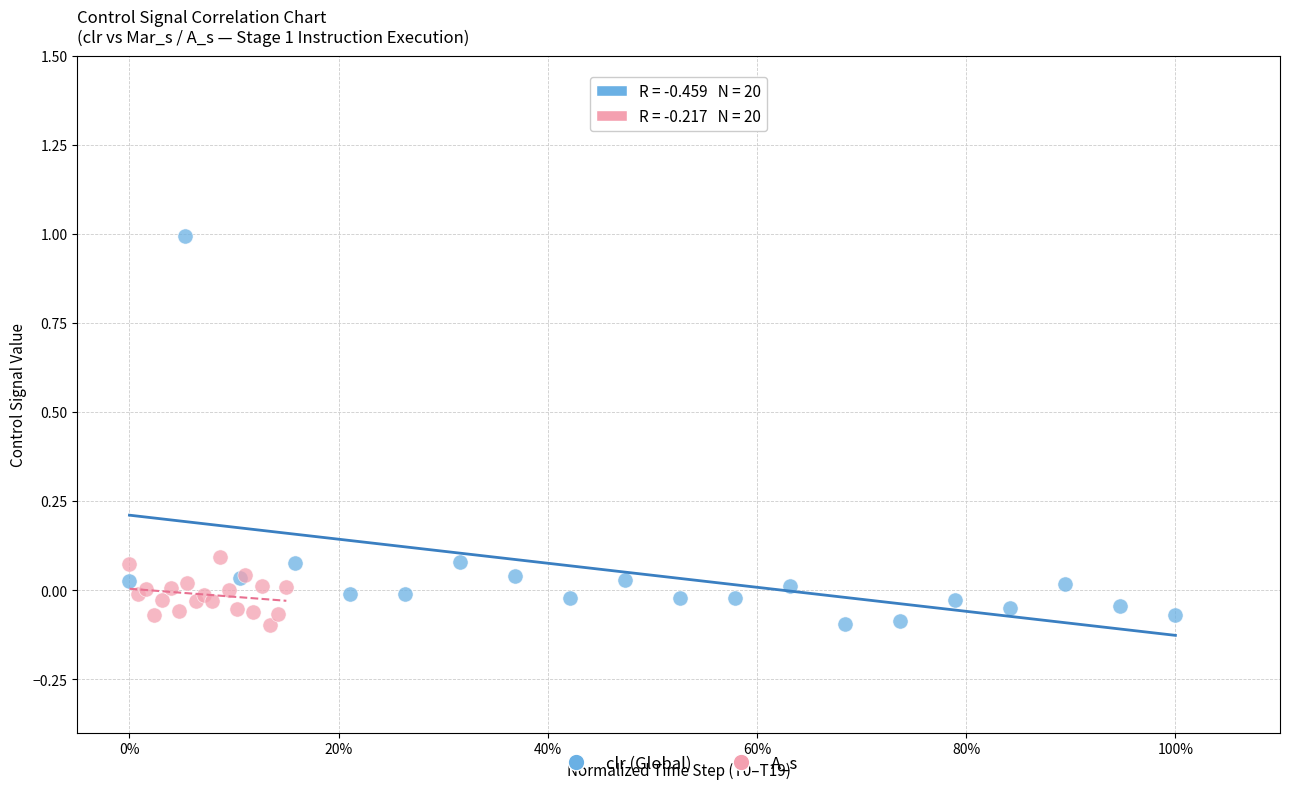

Which series has the largest Y range (max minus min)?

clr (Global)